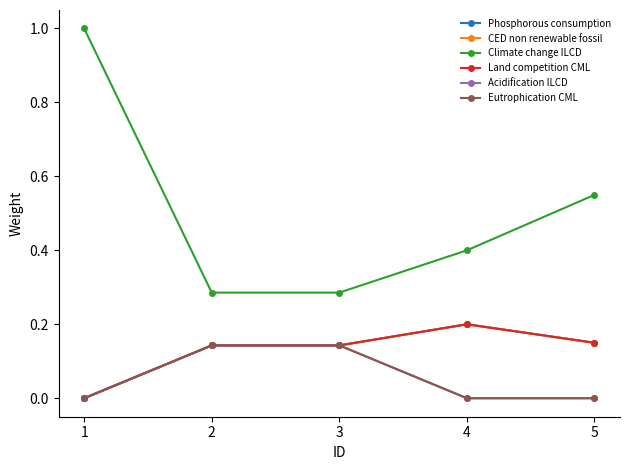

Which series has the widest spread of values?

Climate change ILCD